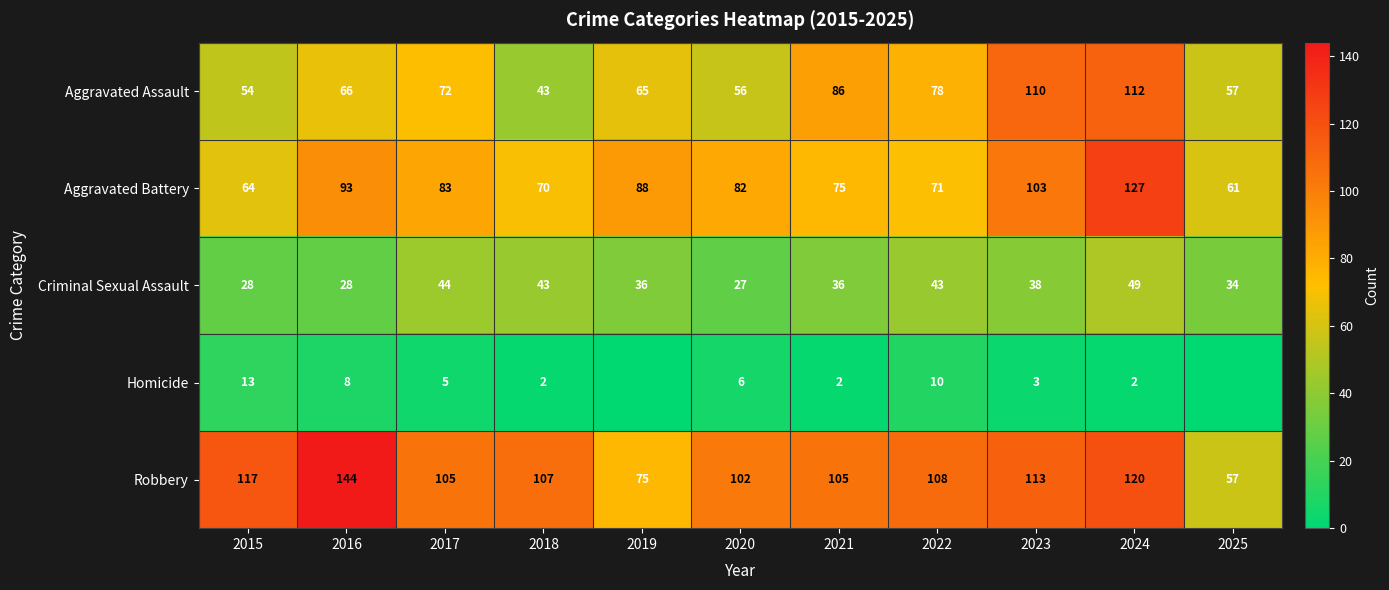

At which category does the chart reach its minimum across all series?

2019